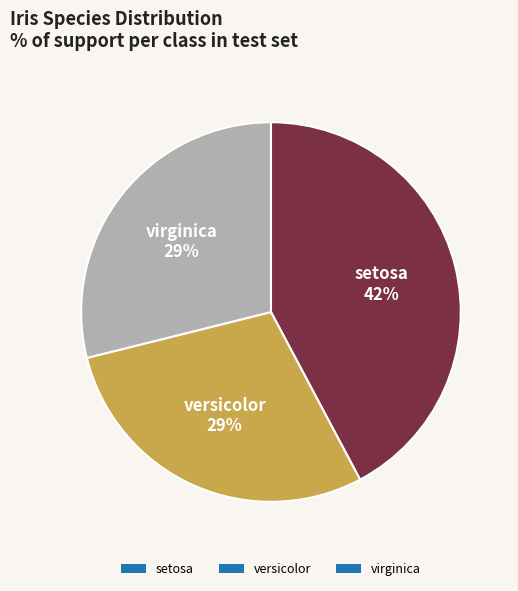

To the nearest percent, what is the average slice percentage?

33%